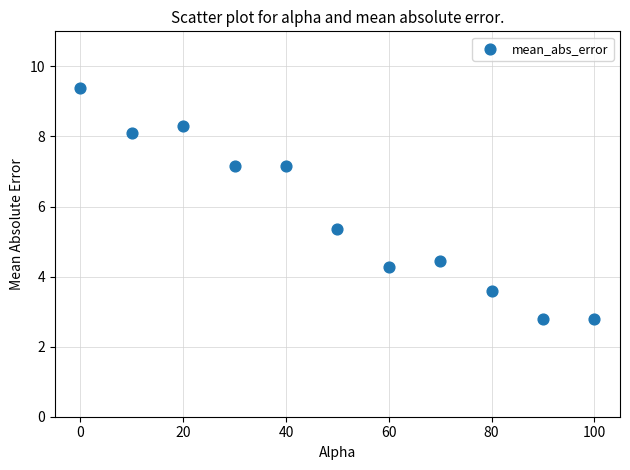

What is the average Y value?

5.8